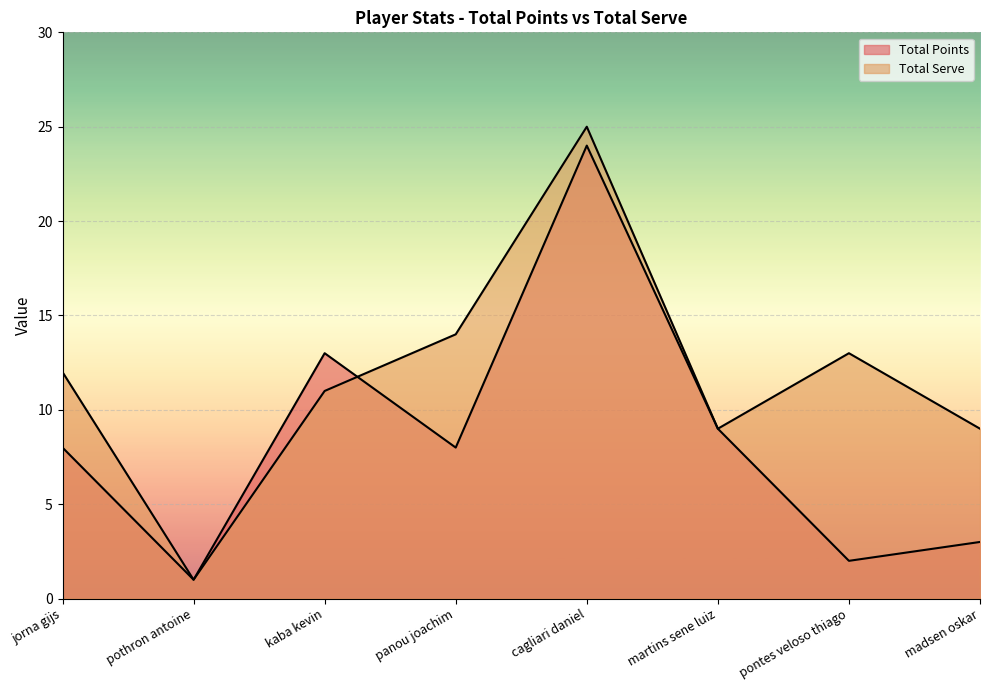

What is the difference between the maximum and second lowest values in the Total Points series?

22